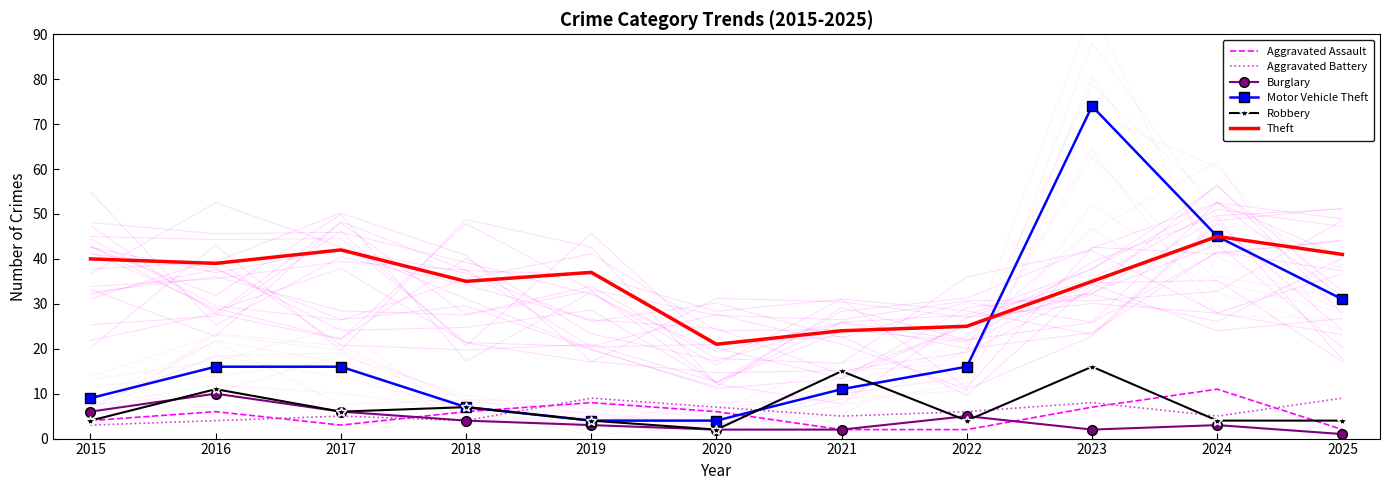

What are all the series names shown in the legend?

Aggravated Assault, Aggravated Battery, Burglary, Motor Vehicle Theft, Robbery, Theft